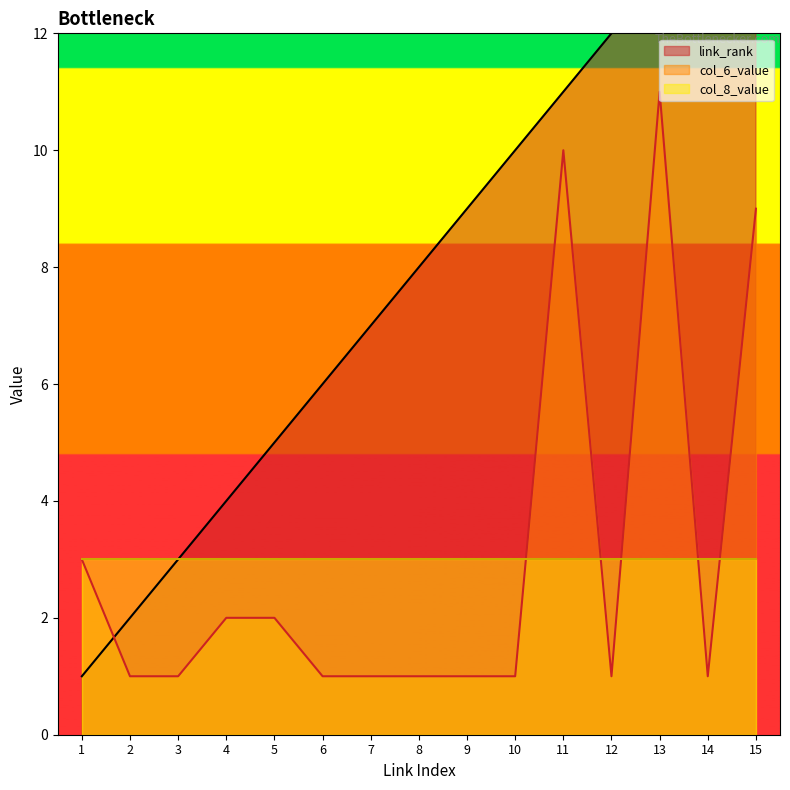

Between which two adjacent categories do link_rank and col_6_value first intersect?

1 and 2